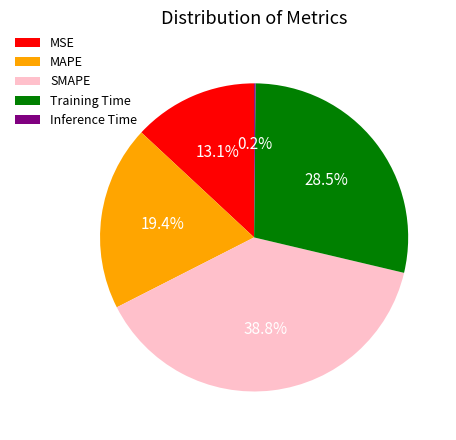

True or false: SMAPE accounts for 39% of the total.

True